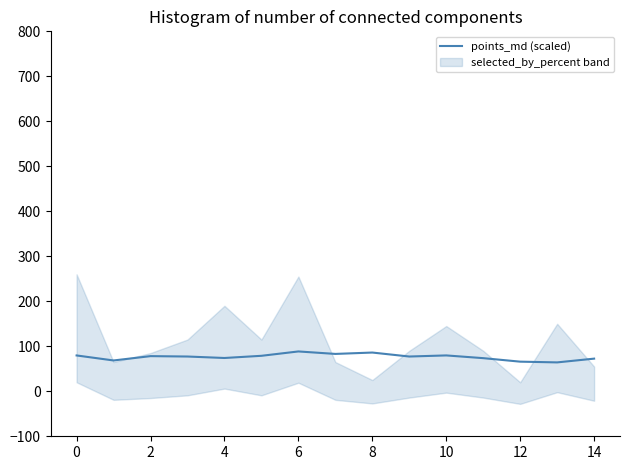

The value of points_md (scaled) at 6 is 50.2. True or false?

False